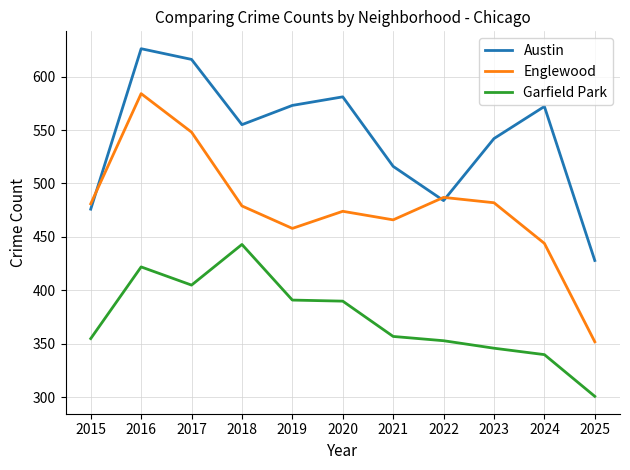

At which category does Garfield Park reach its first local valley?

2017